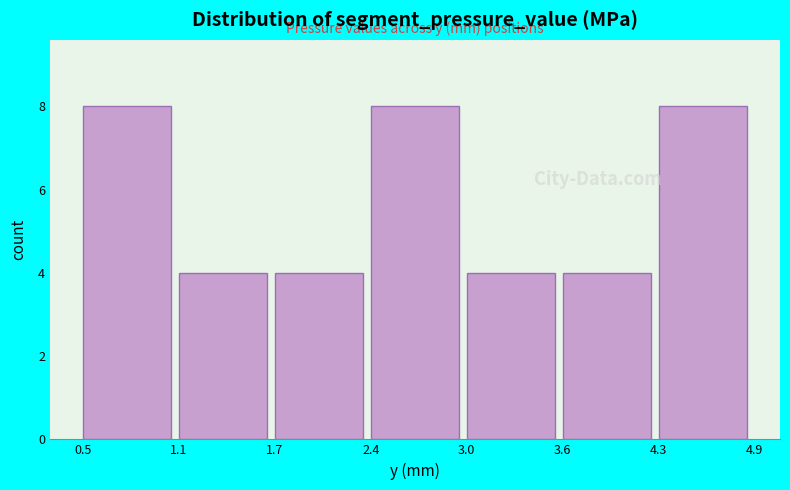

Reading right to left, transcribe all the data shown in this chart.

4.3=8	3.6=4	3.0=4	2.4=8	1.7=4	1.1=4	0.5=8